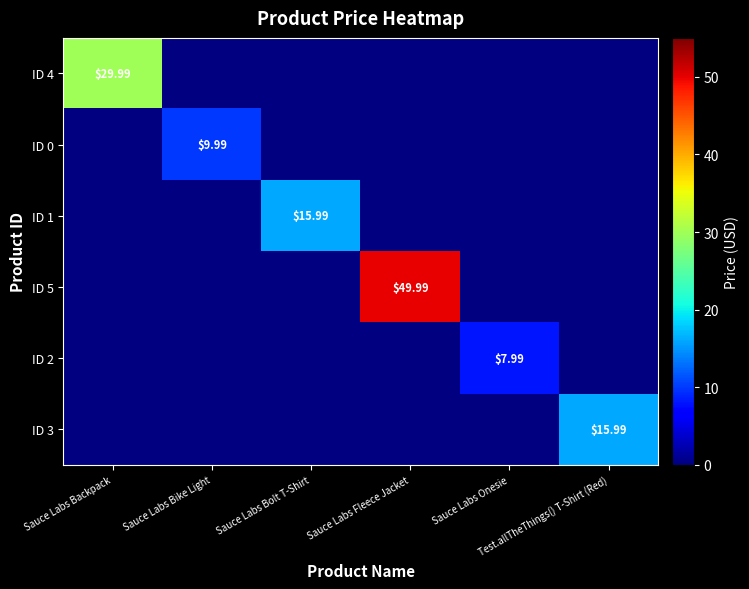

True or false: ID 2 has a value of -5.3 at Sauce Labs Backpack.

False